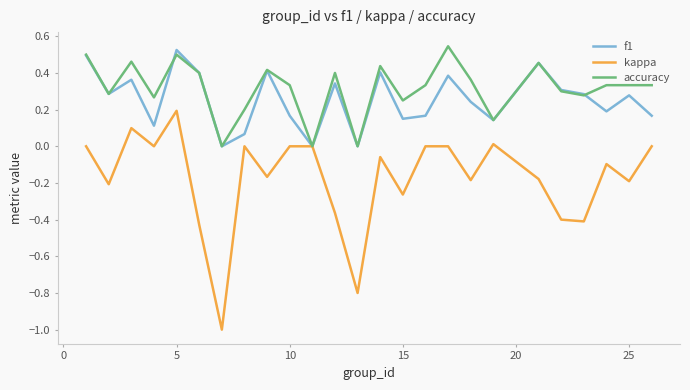

Which series has the largest range (max minus min)?

kappa